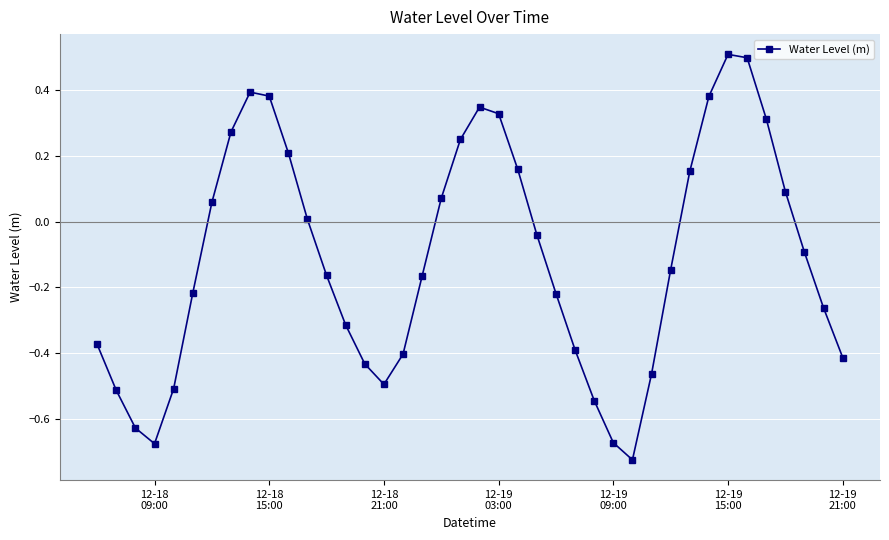

What is the maximum value shown in the chart?

0.5